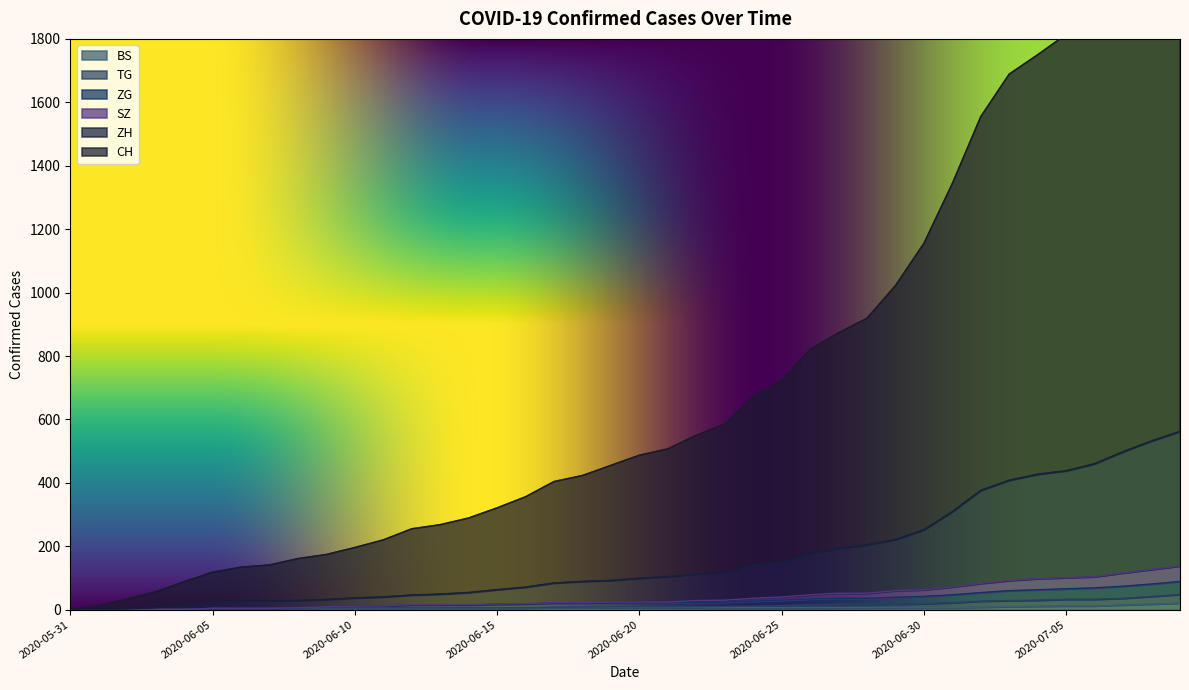

At which label does TG first exceed 99?

2020-06-21